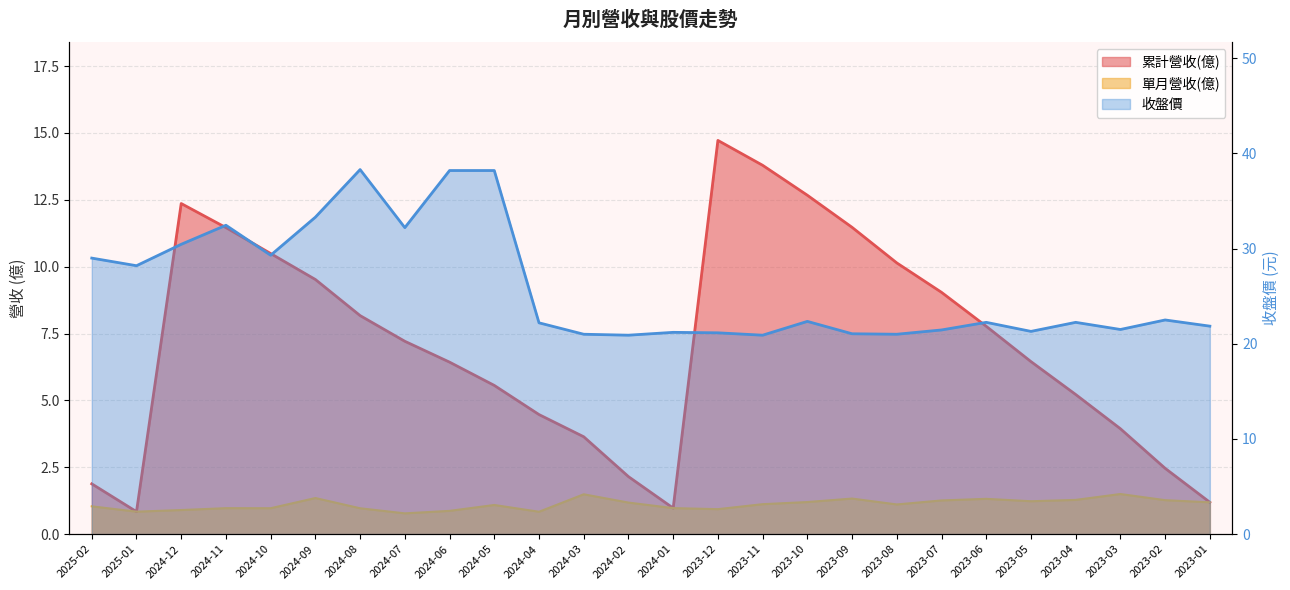

At how many categories does at least one series exceed 6?

26